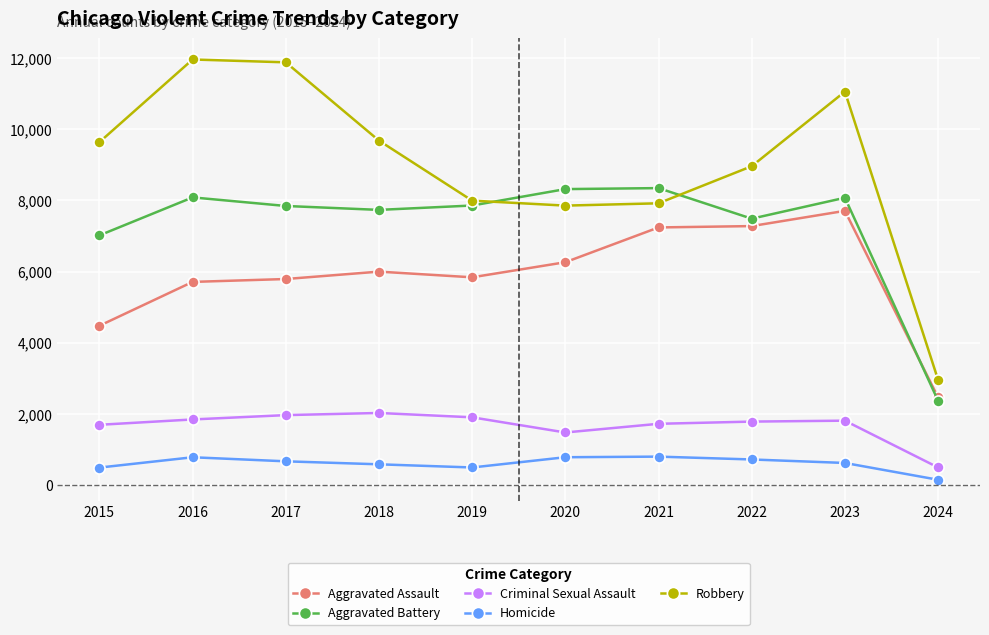

Is the value of Aggravated Battery at 2017 greater than the value of Criminal Sexual Assault at 2015?

Yes